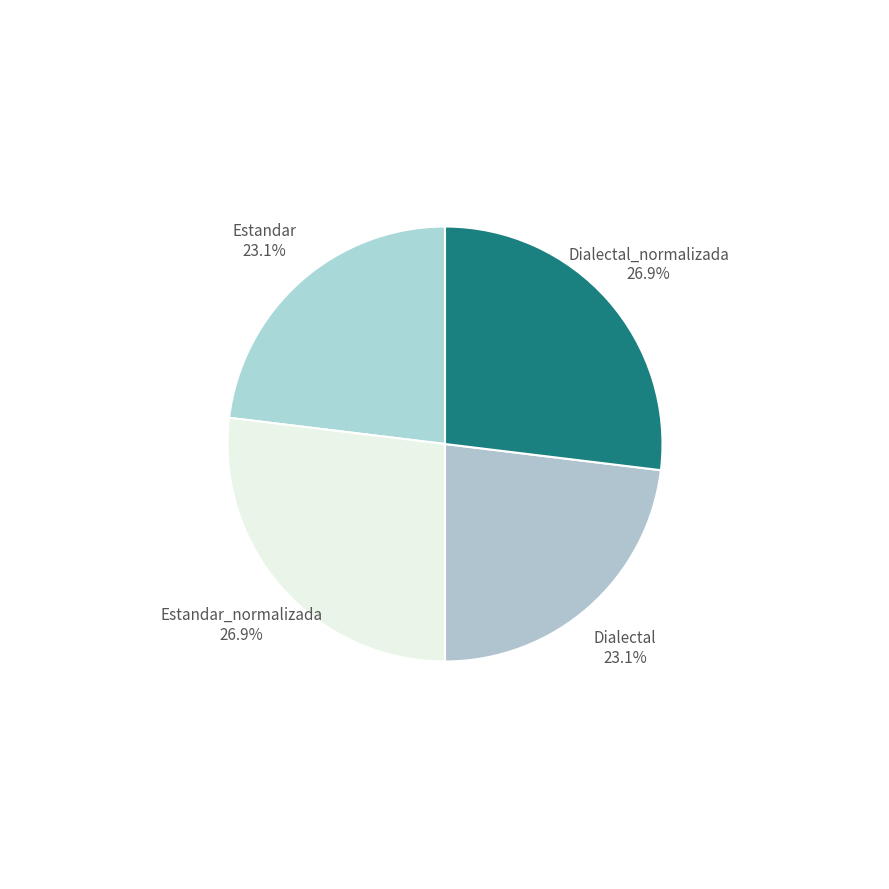

Does Estandar account for over 50% of the chart?

No